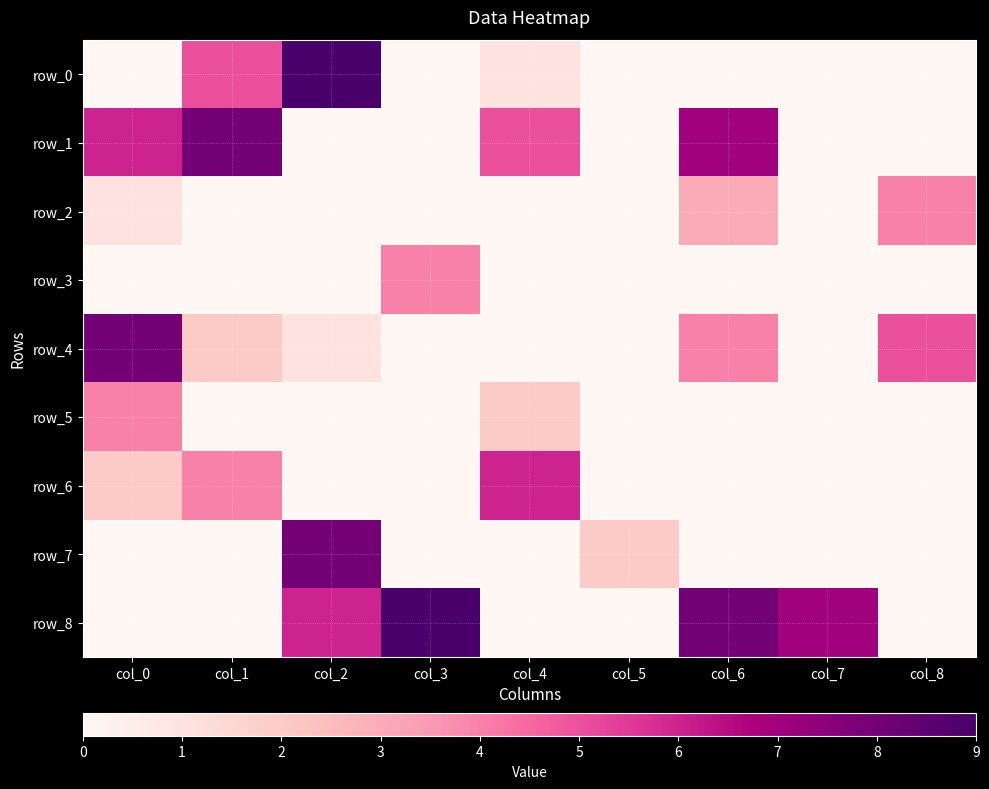

How many values in row_5 are above zero?

2